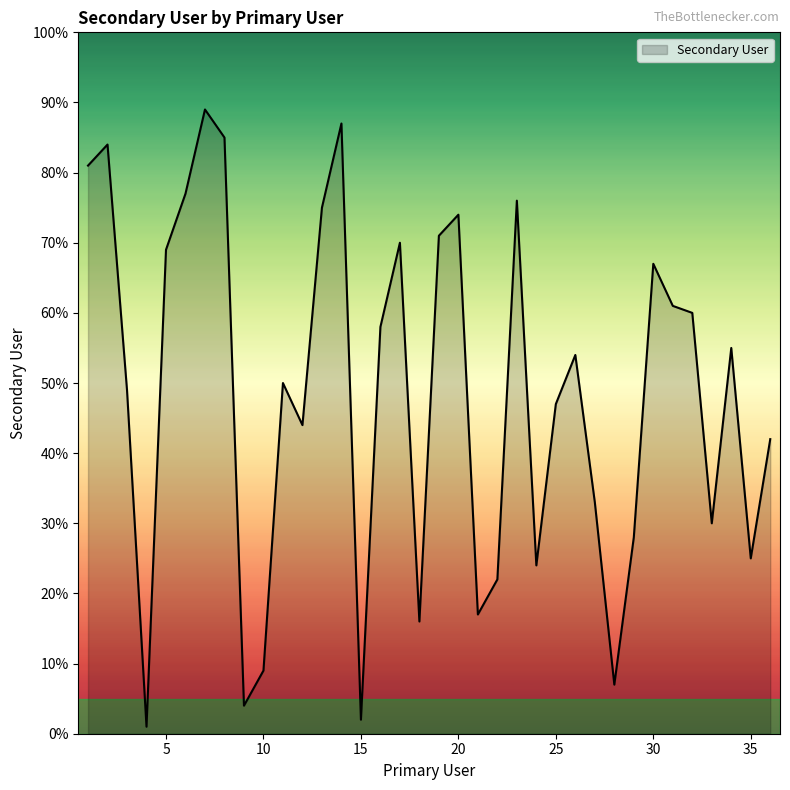

What is the greatest value displayed?

89